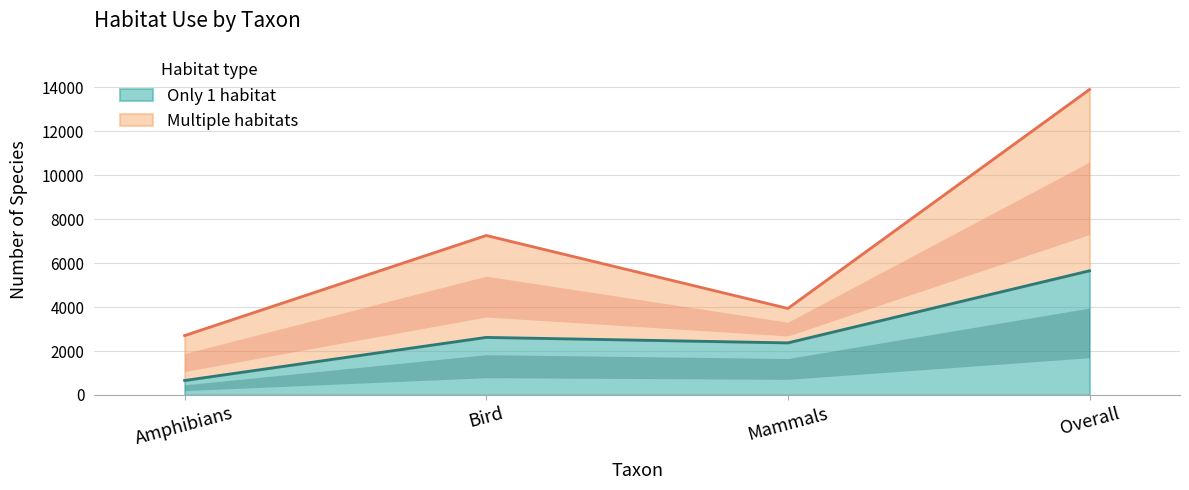

Which label corresponds to the smallest value in the chart?

Amphibians